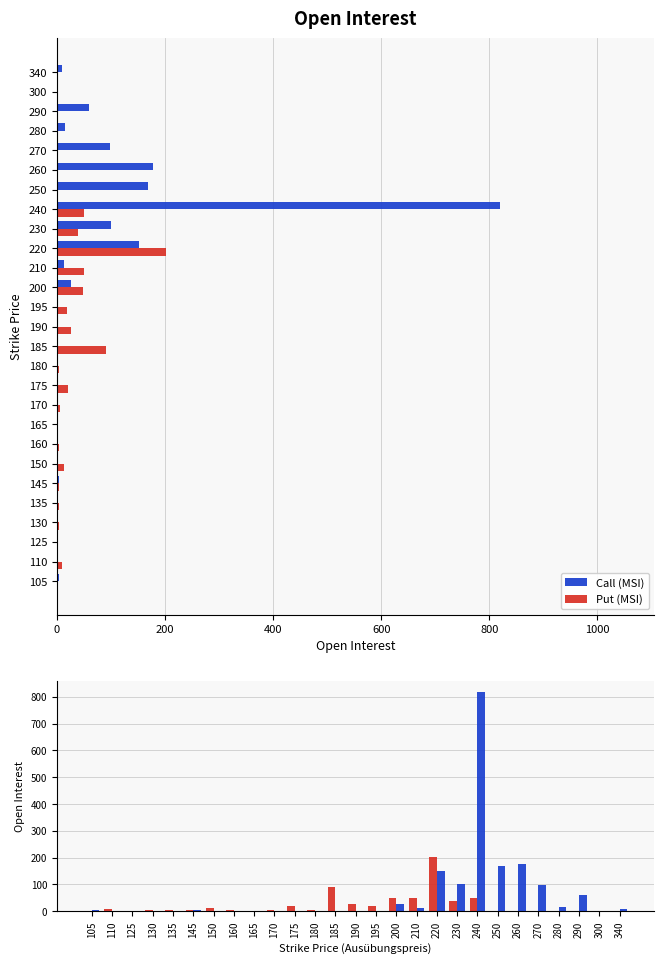

The value of Put (MSI) at 210 is 51. True or false?

True